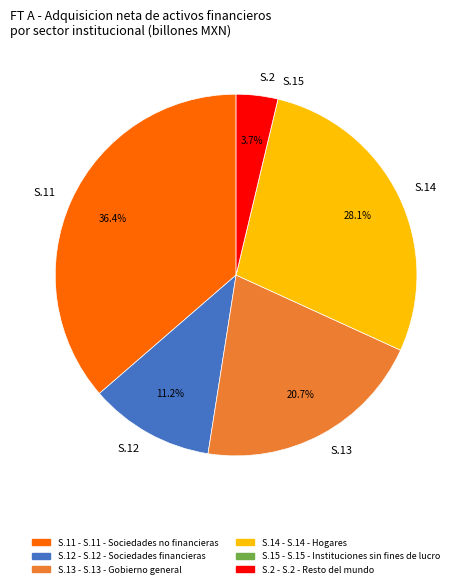

Between S.12 and S.14, which is larger?

S.14